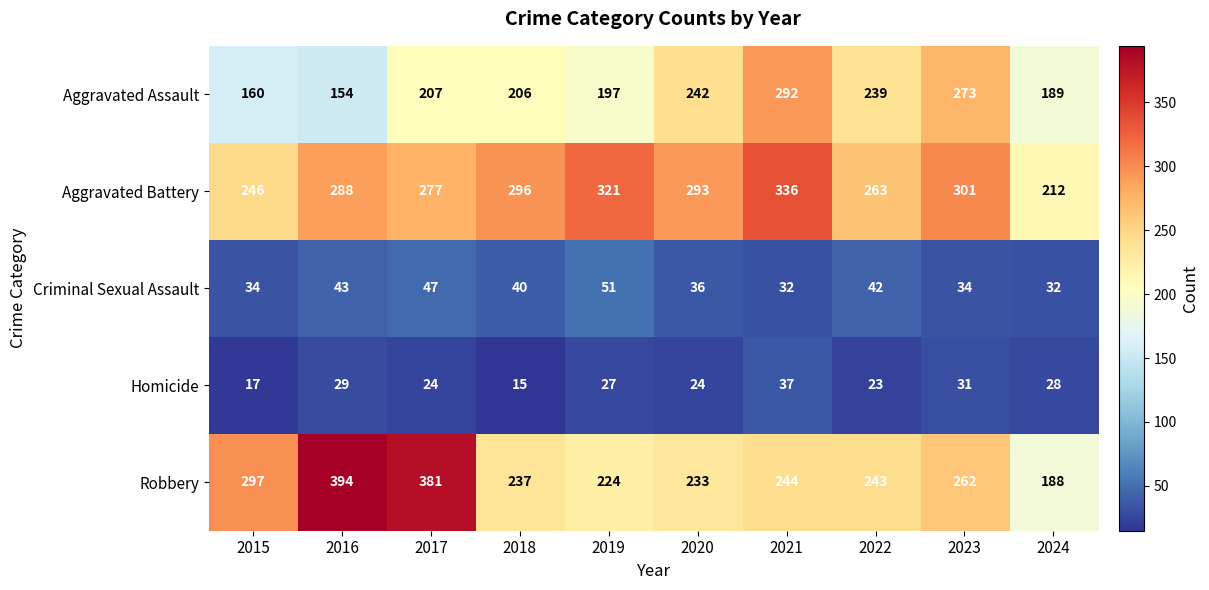

Where is Aggravated Battery nearest to the value 274?

2017